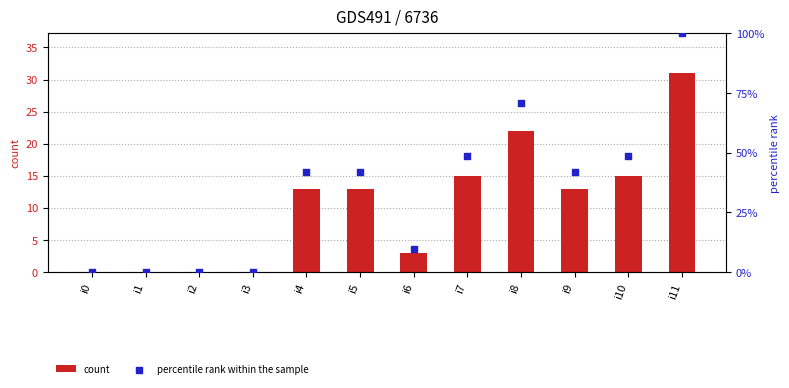

Which series contains the highest Y value?

percentile rank within the sample